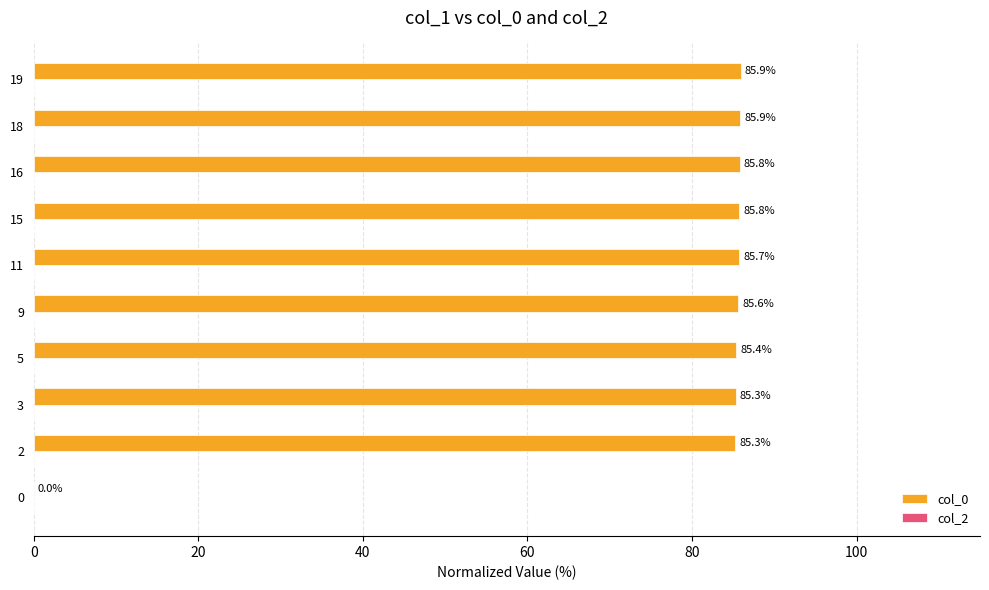

Are the bars horizontal?

Yes